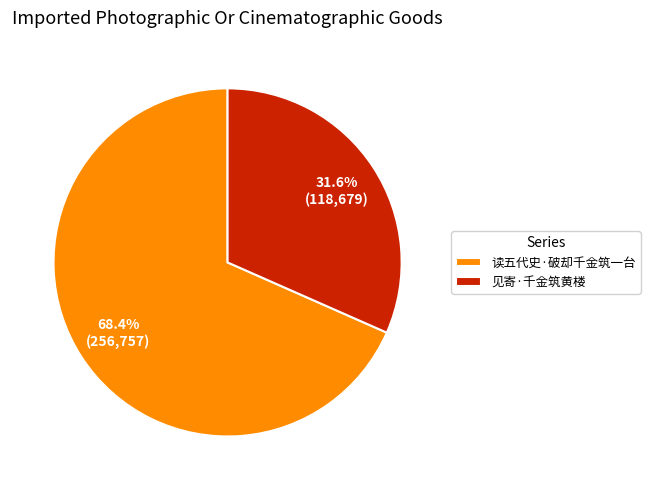

What percentage is the 读五代史·破却千金筑一台 slice, to the nearest percent?

68%